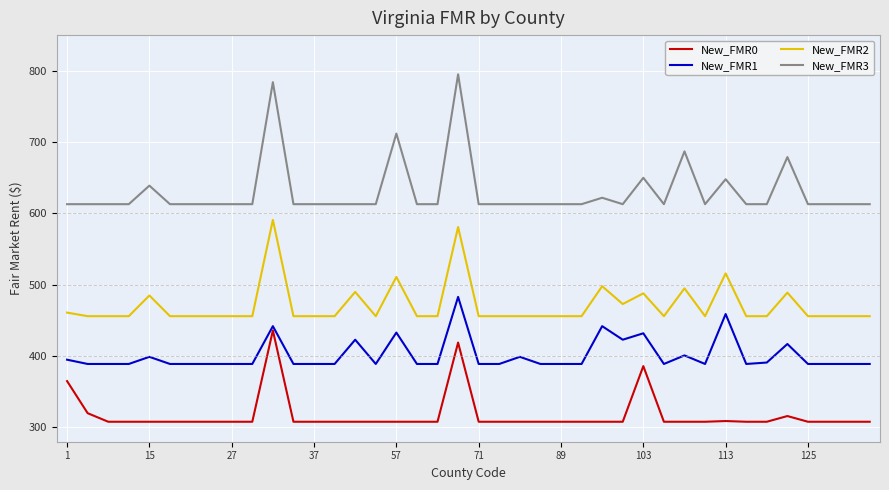

True or false: New_FMR0 and New_FMR1 intersect in this chart.

False